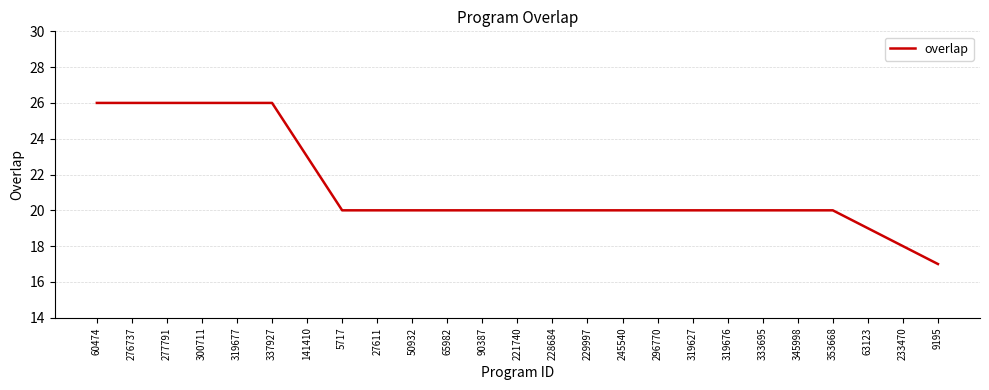

What is the difference between the values at 63123 and 229997?

1